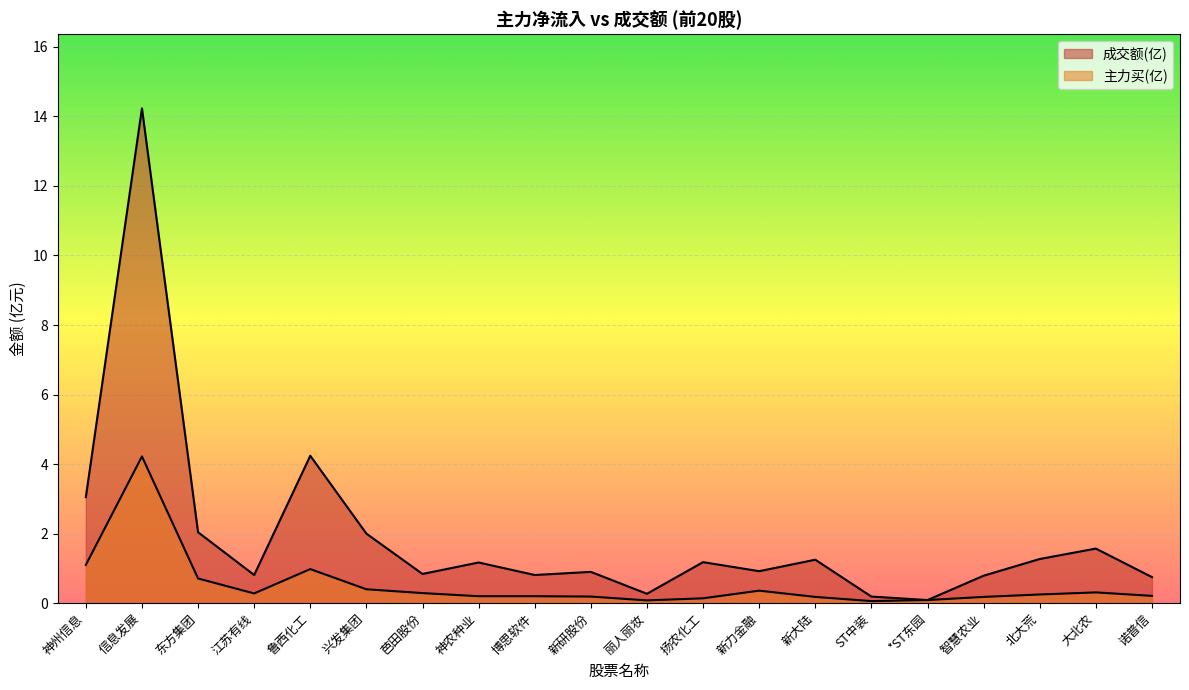

What is the label of the 15th point from the right?

兴发集团